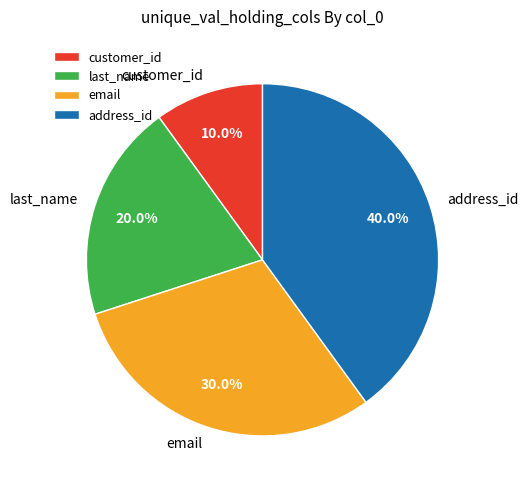

To the nearest percent, what portion does email represent?

30%